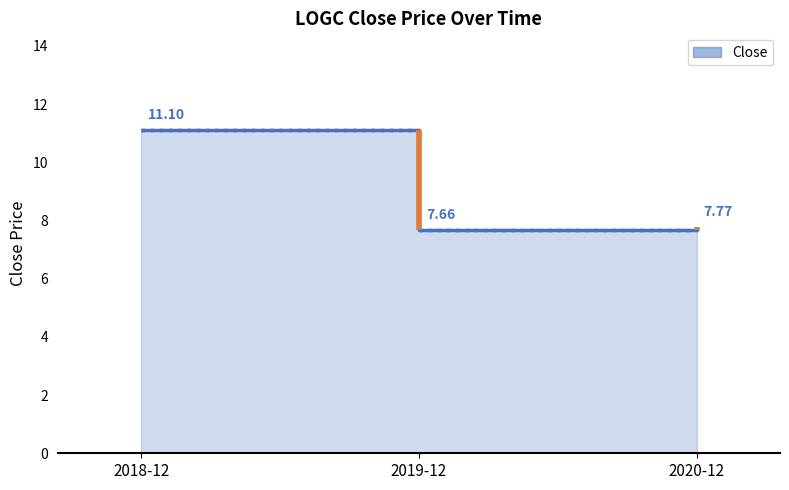

What is the label of the 3rd point from the right?

2018-12